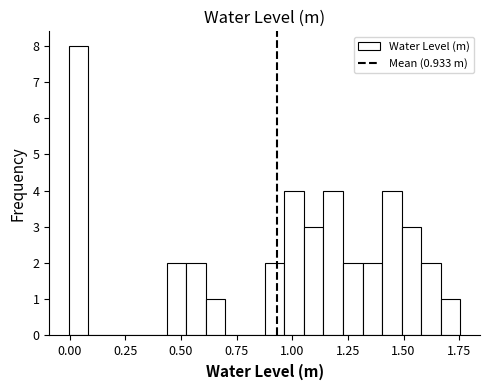

Around what value on the x-axis is the tallest bar? Give the approximate position of its centre, as read against the axis.

0.05